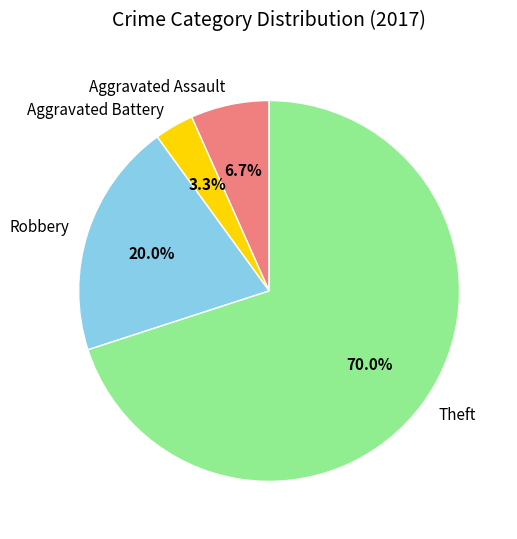

Rank the categories by value from highest to lowest.

Theft, Robbery, Aggravated Assault, Aggravated Battery